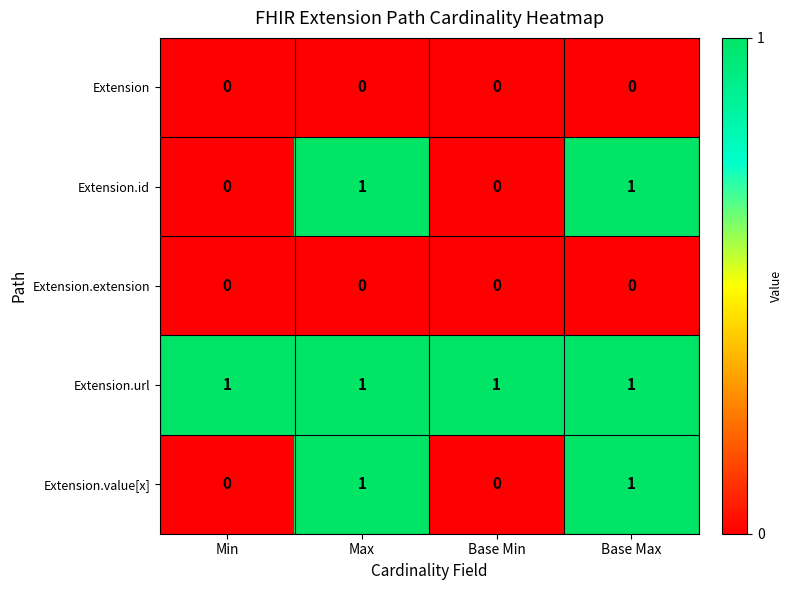

Reading right to left, extract all data points from this chart.

Extension: 0	0	0	0
Extension.id: 1	0	1	0
Extension.extension: 0	0	0	0
Extension.url: 1	1	1	1
Extension.value[x]: 1	0	1	0